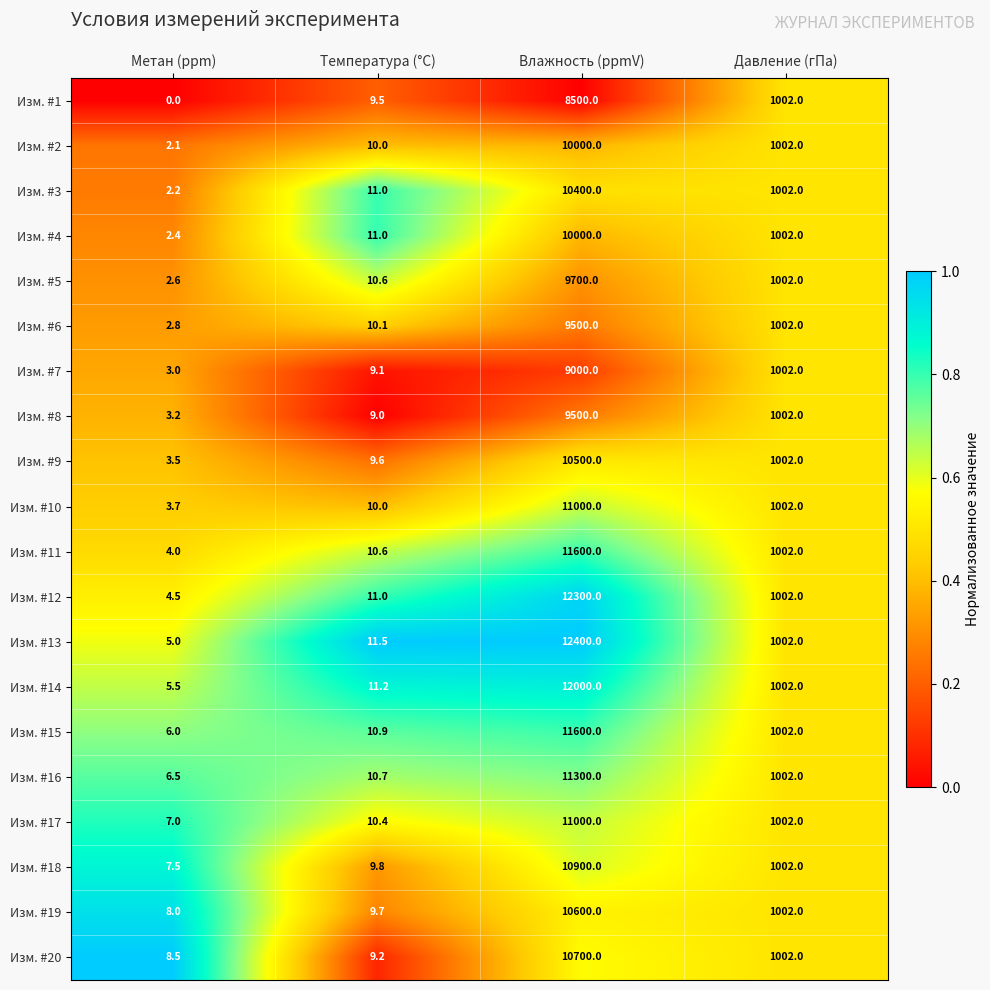

At Метан (ppm), list the series in order from largest to smallest.

Изм. #20, Изм. #19, Изм. #18, Изм. #17, Изм. #16, Изм. #15, Изм. #14, Изм. #13, Изм. #12, Изм. #11, Изм. #10, Изм. #9, Изм. #8, Изм. #7, Изм. #6, Изм. #5, Изм. #4, Изм. #3, Изм. #2, Изм. #1